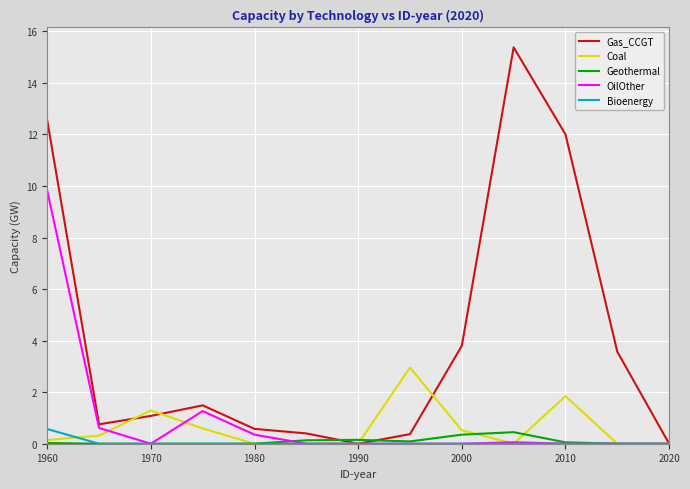

What is the greatest value displayed?

15.4